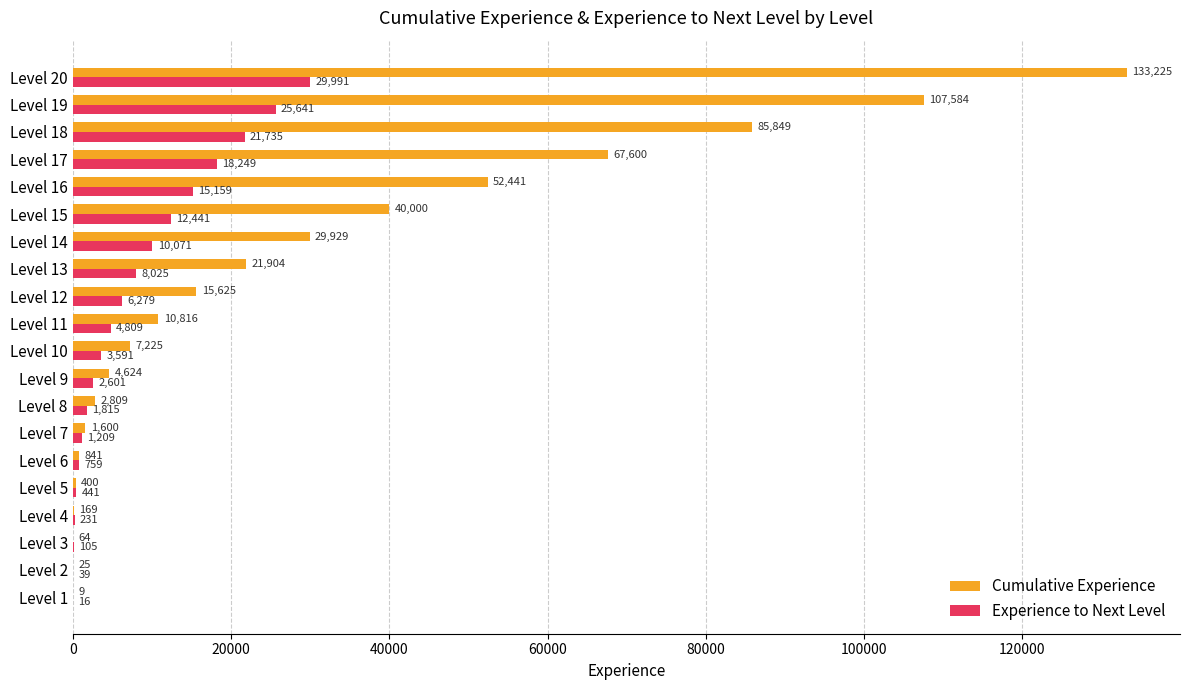

What is the maximum value for Cumulative Experience?

133225